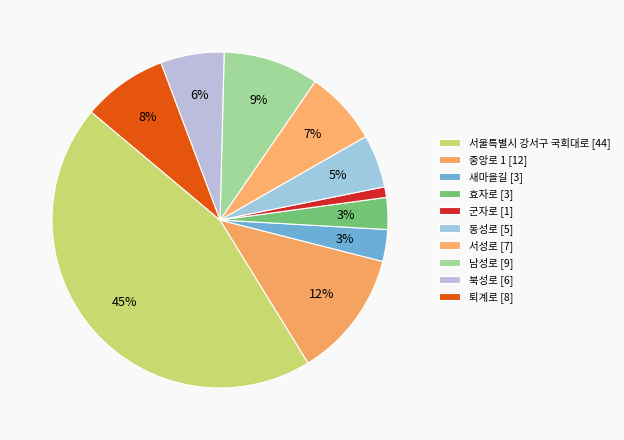

To the nearest percent, what is the average slice percentage?

10%